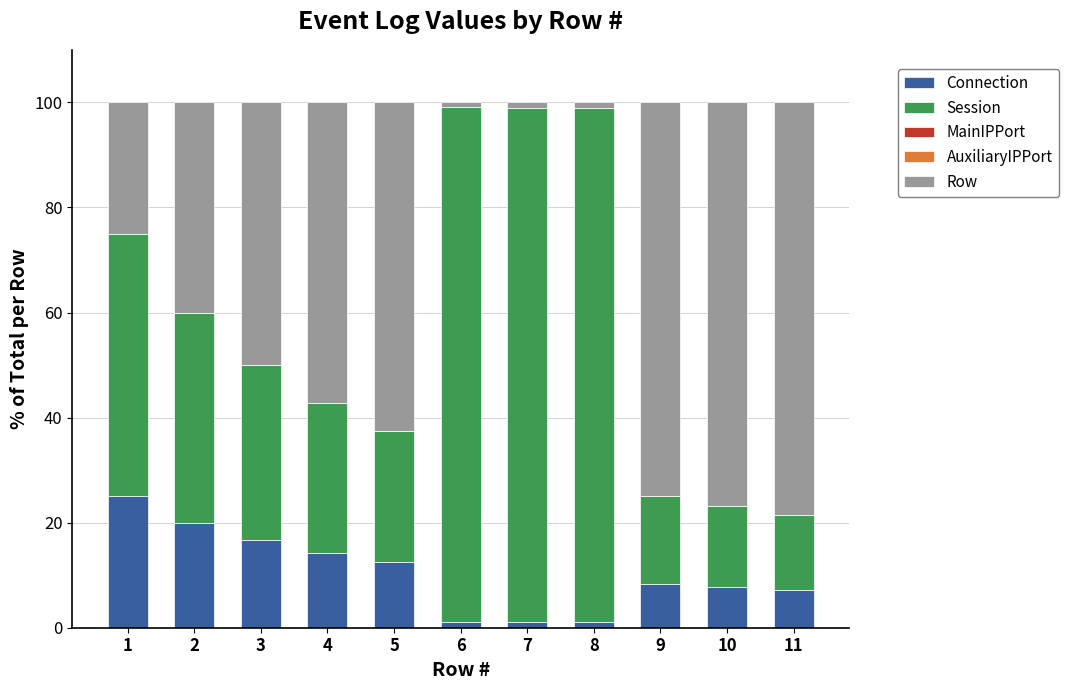

The value of Connection at 11 is 7.1. True or false?

True